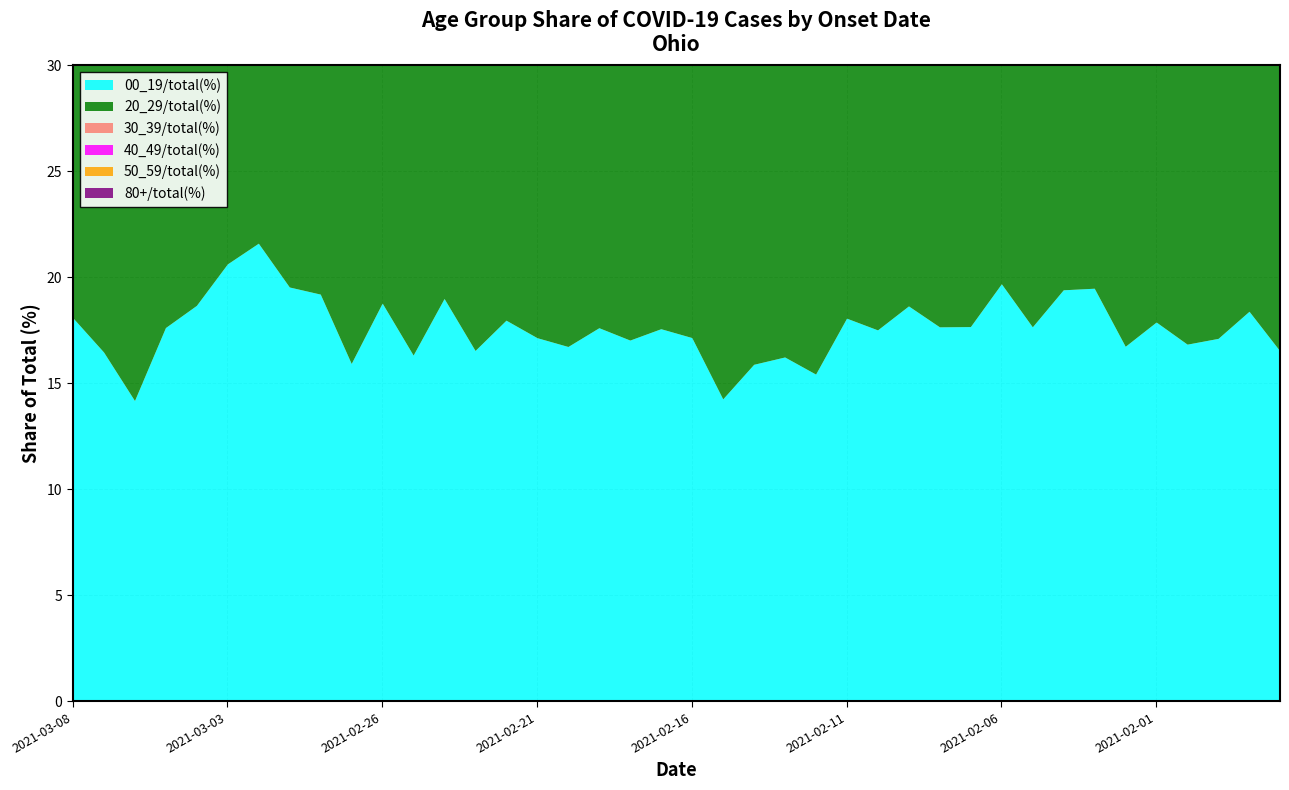

Which series changed the most between 2021-02-21 and 2021-02-05?

30_39/total(%)